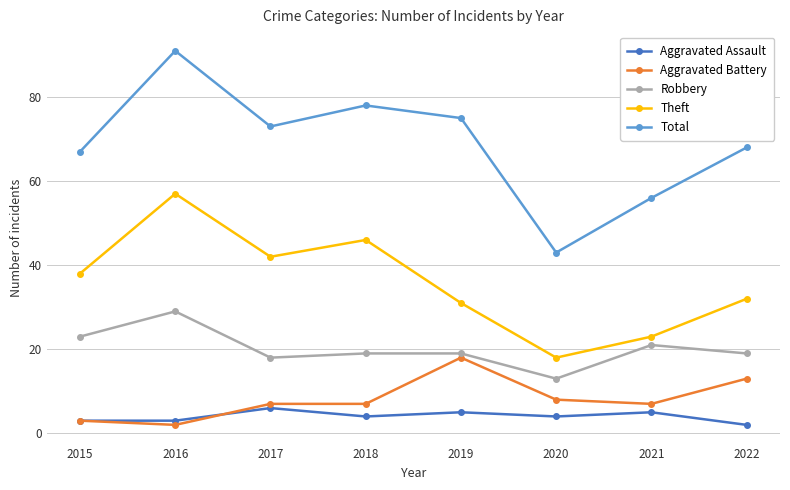

The value of Aggravated Battery at 2020 is 8. True or false?

True